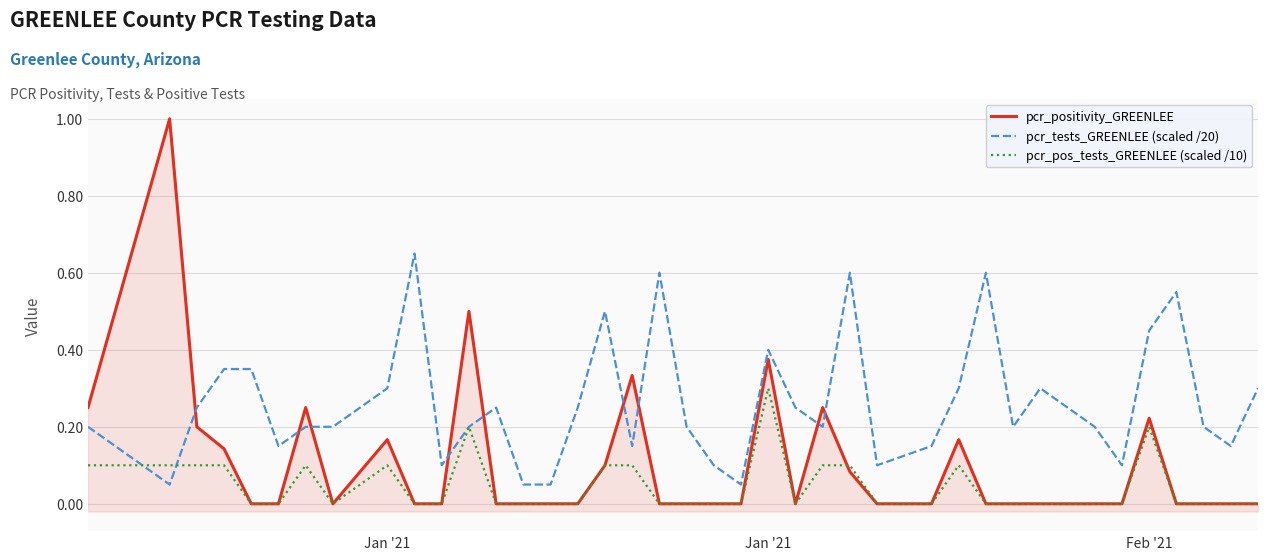

How many data points in pcr_positivity_GREENLEE are above 0?

14